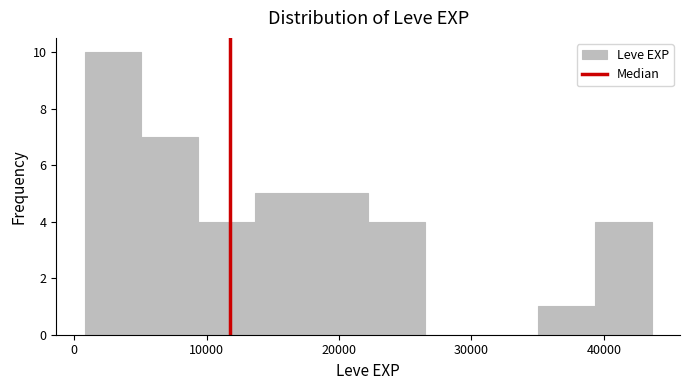

Reading left to right, list every bar in this chart as the range it spans on the x-axis followed by its height. Neither the bar edges nor the heights are printed on the chart, so give them approximately, as read against the axes.

1000 to 5000: 10
5000 to 9000: 7
9000 to 14000: 4
14000 to 18000: 5
18000 to 22000: 5
22000 to 26000: 4
26000 to 31000: 0
31000 to 35000: 0
35000 to 39000: 1
39000 to 44000: 4